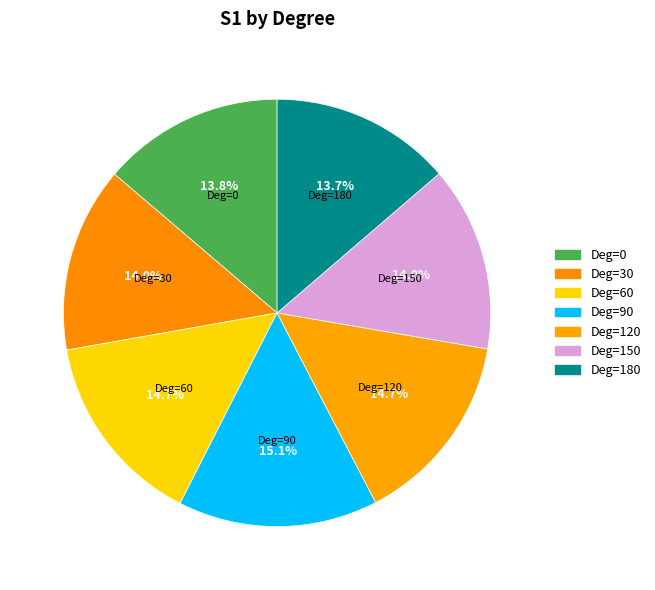

Does any single category account for the majority?

No